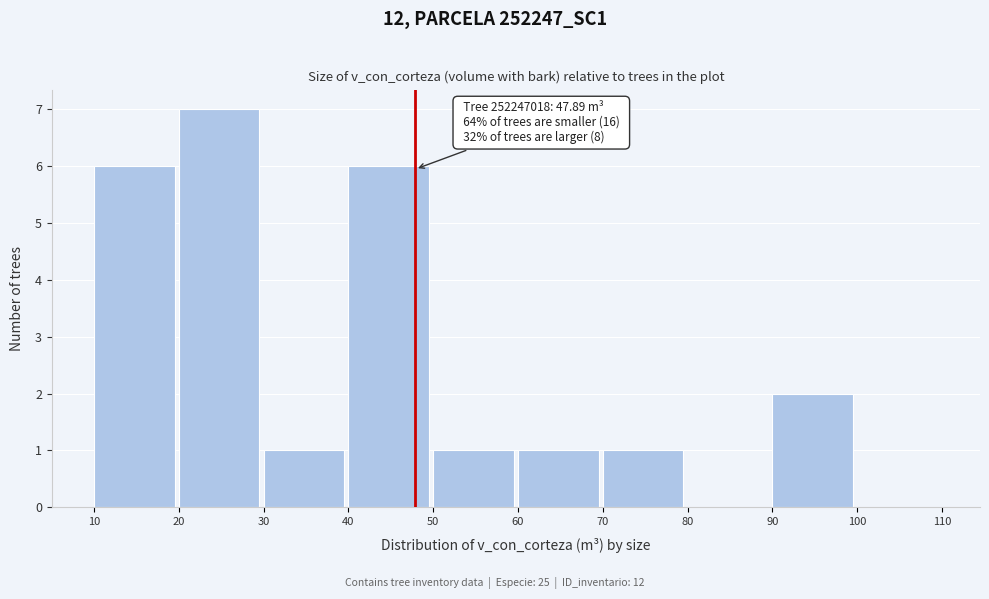

Over which range of the x-axis is the bar tallest?

20 to 30